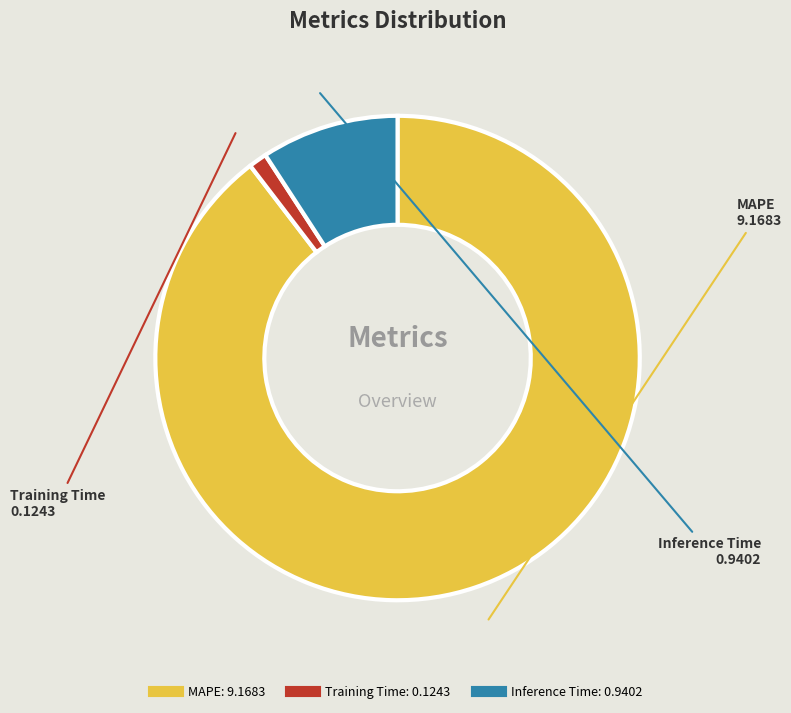

Does any single category account for the majority?

Yes